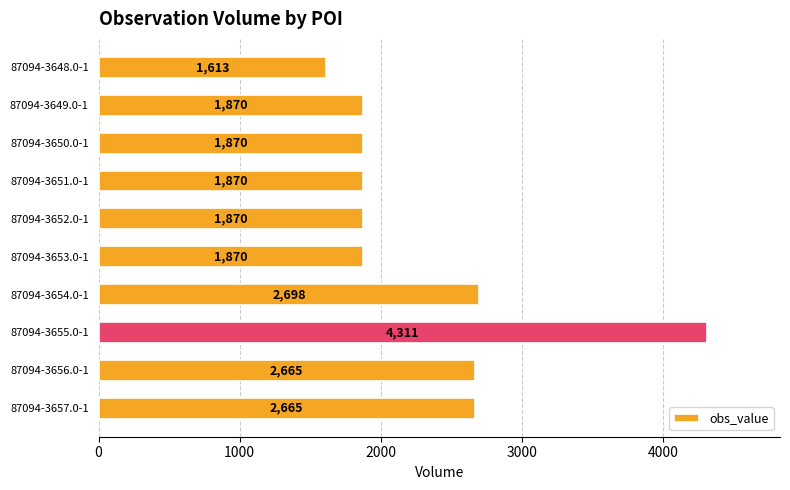

What is the label of the 1st bar from the bottom?

87094-3657.0-1